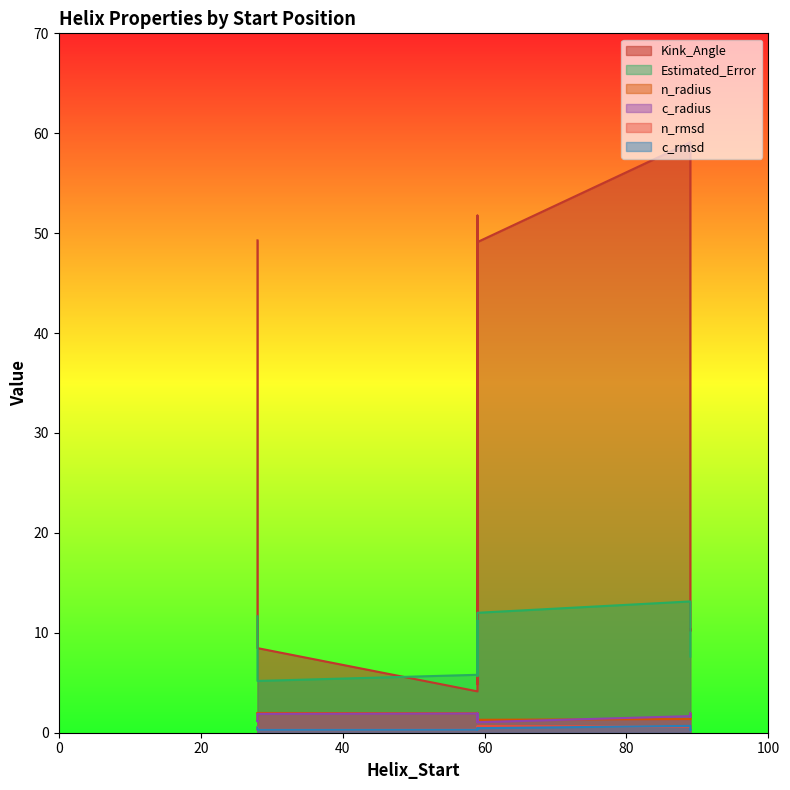

Does the chart display data point markers on the line(s)?

No